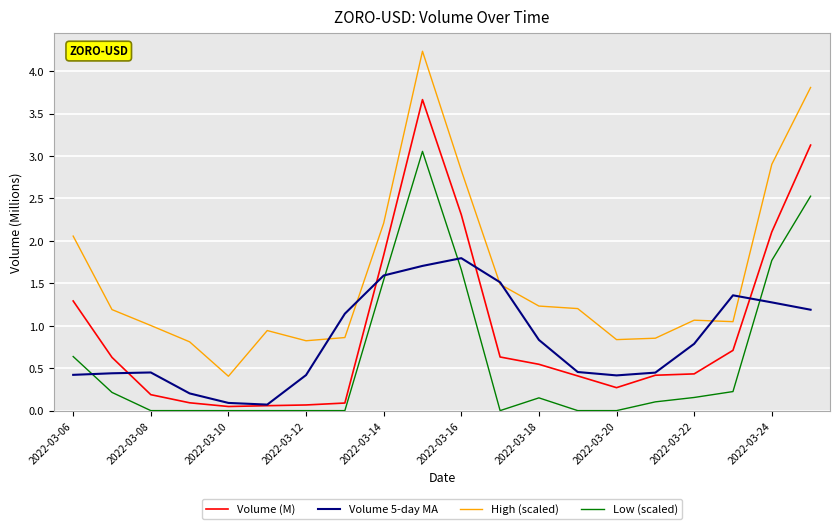

Rank the series by their maximum value, from lowest to highest.

Volume 5-day MA, Low (scaled), Volume (M), High (scaled)